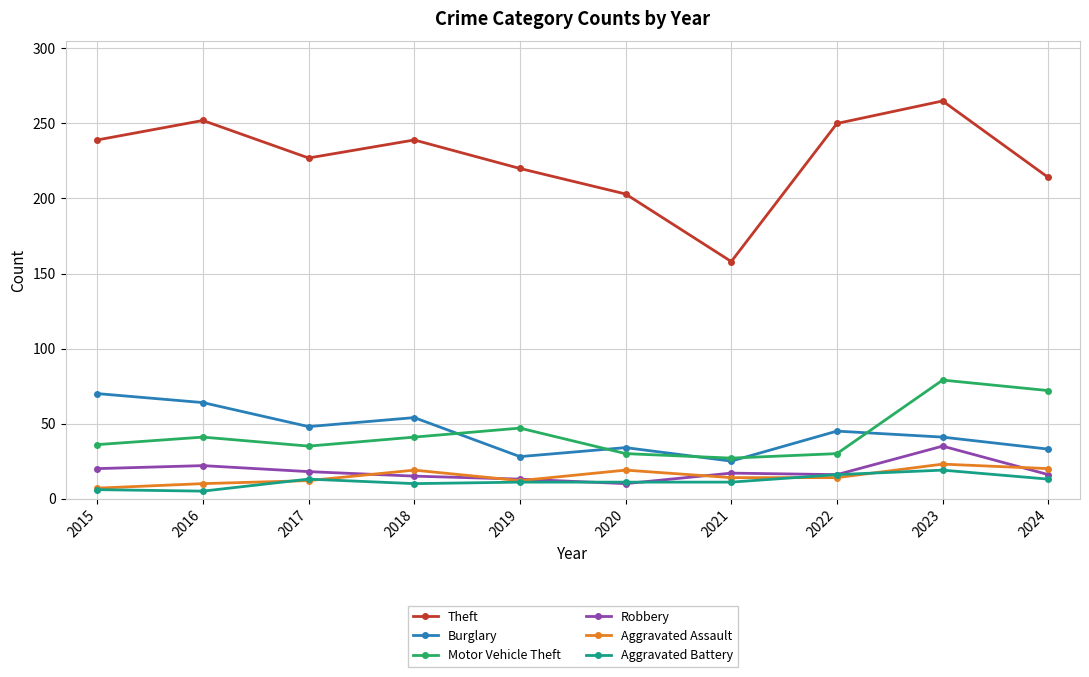

What is the highest value of the Motor Vehicle Theft series?

79